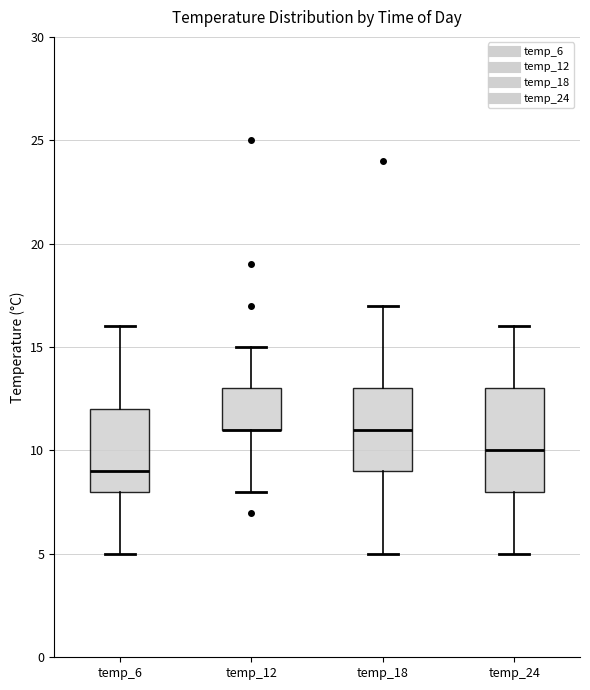

Where does the upper whisker of the box for temp_18 end on the y-axis? The values are not printed on the chart, so give them approximately, as read against the axis.

17